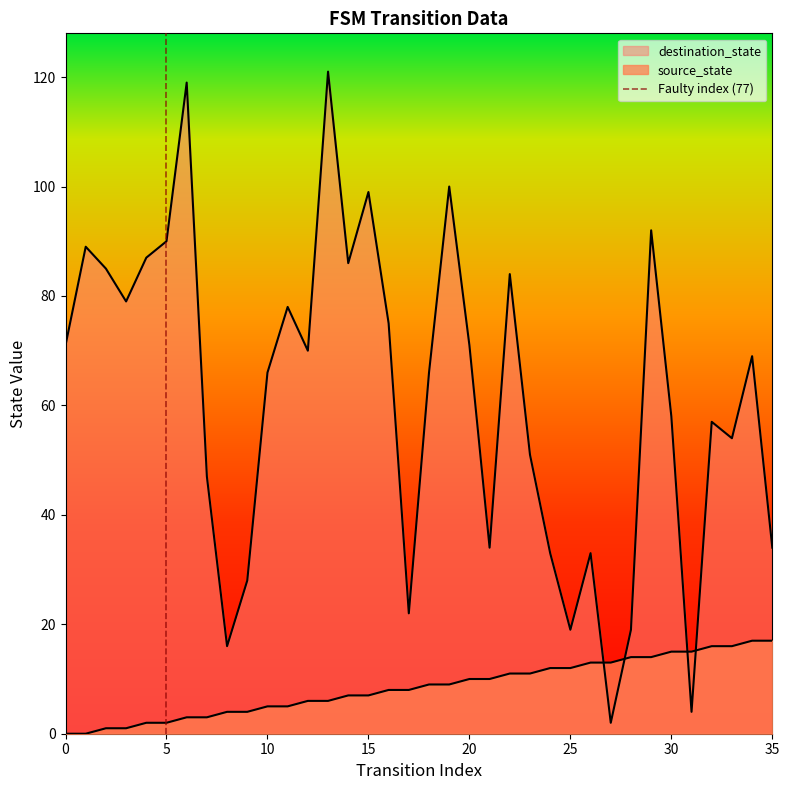

True or false: the data shows 2 at 5.

False